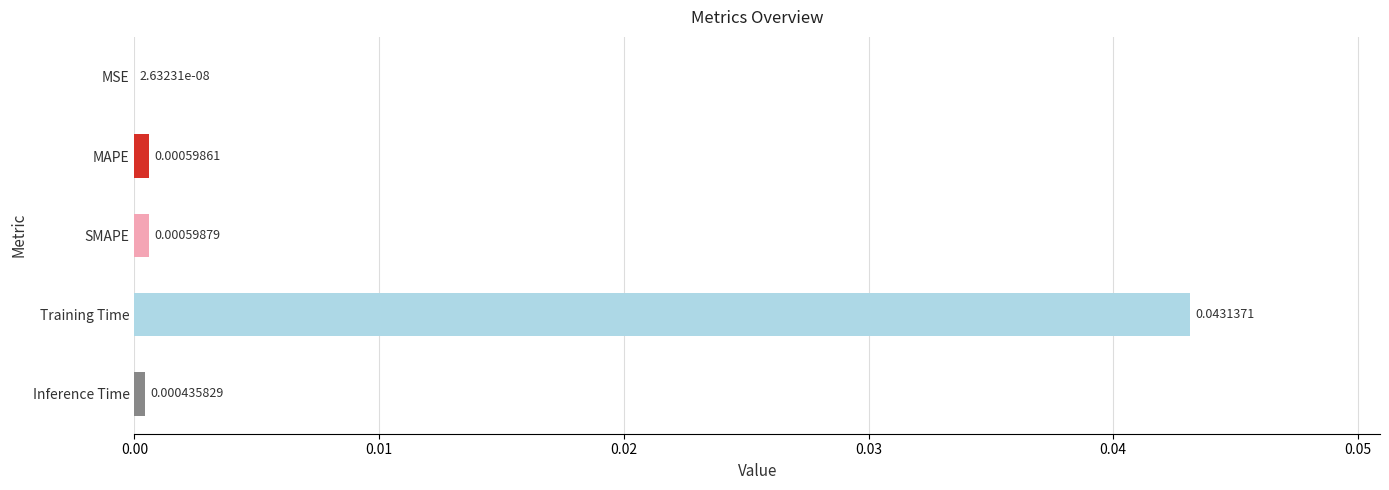

Are the bars horizontal?

Yes